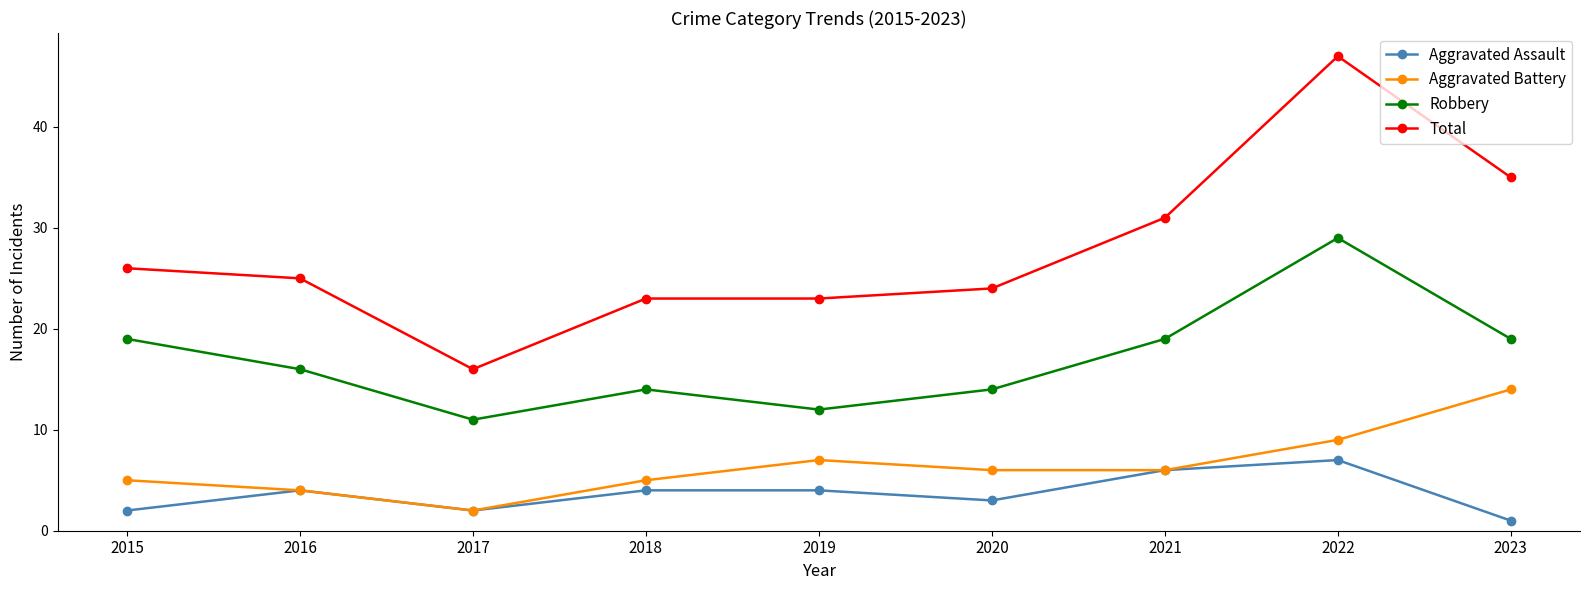

The value of Robbery at 2018 is 8. True or false?

False